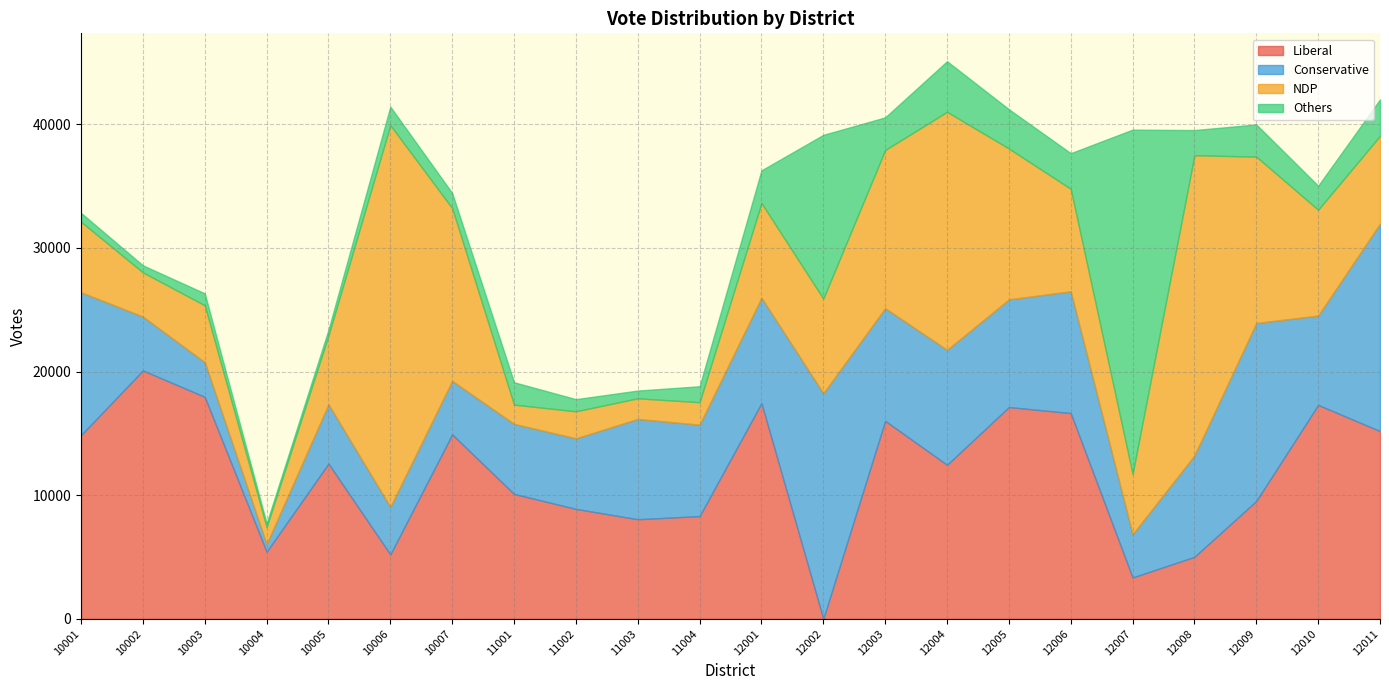

How many lines are shown in the chart?

4